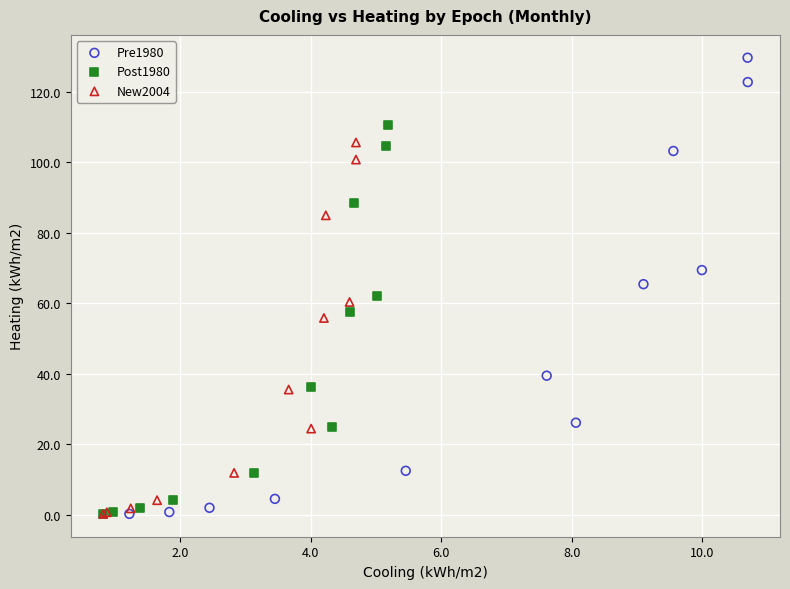

Which series reaches the maximum Y coordinate?

Pre1980